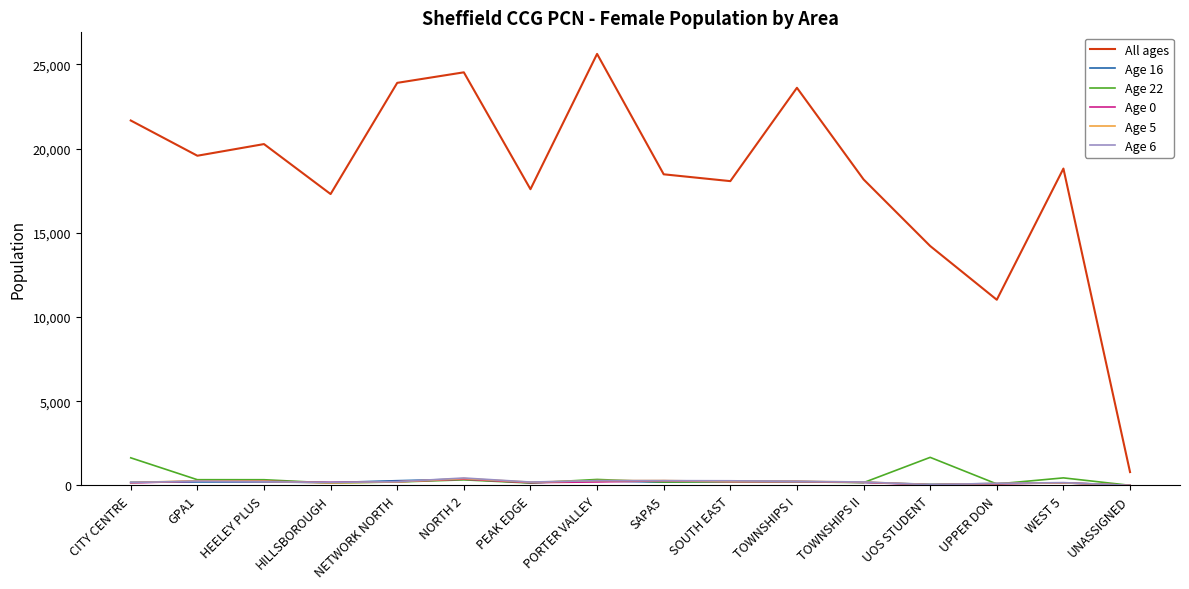

Between which two adjacent categories do Age 5 and Age 0 first intersect?

GPA1 and HEELEY PLUS